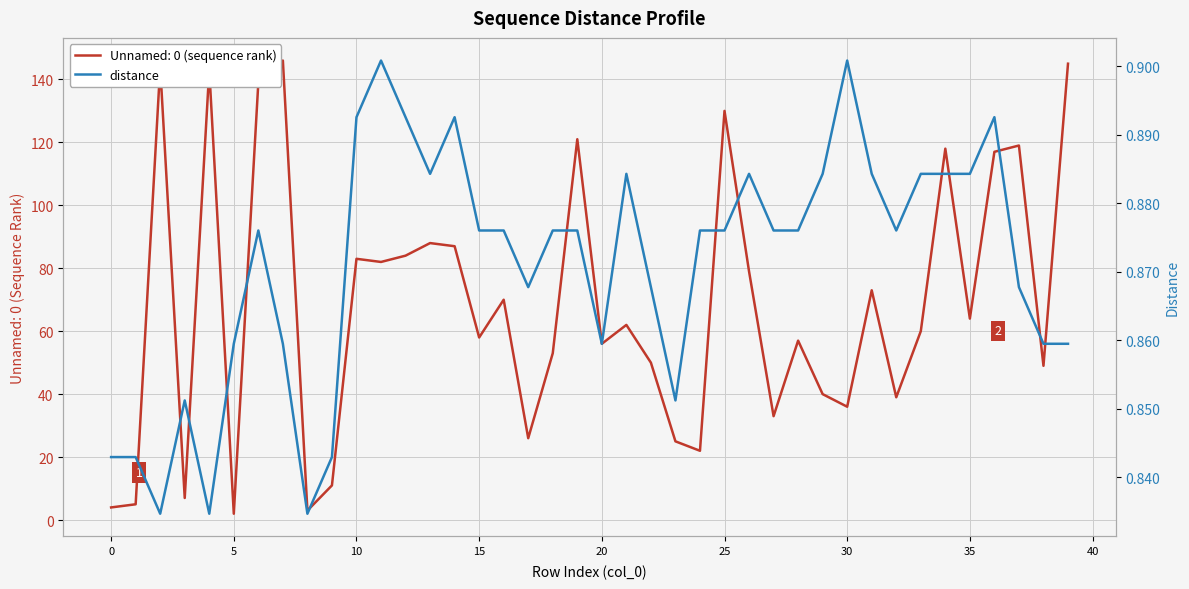

What is the label of the 37th point from the left?

36